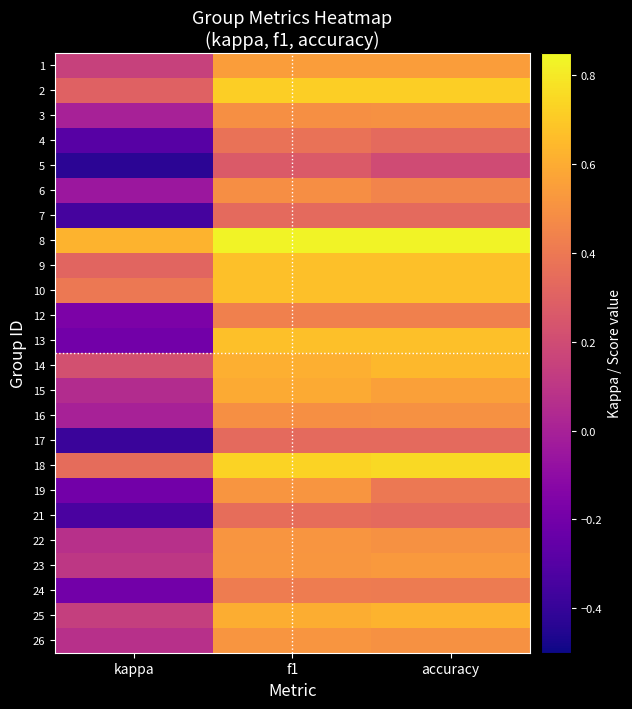

What is the smallest value displayed?

-0.4